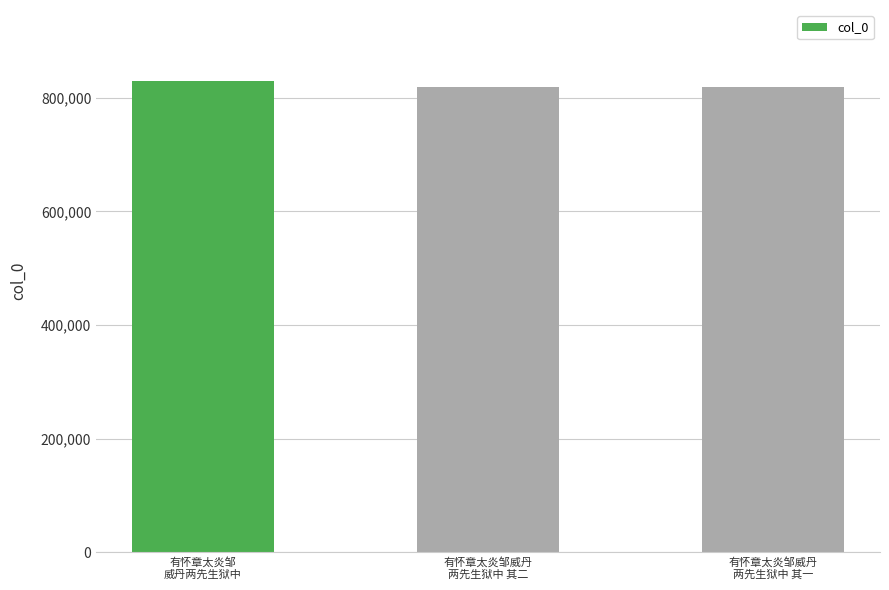

What is the maximum value shown in the chart?

829744